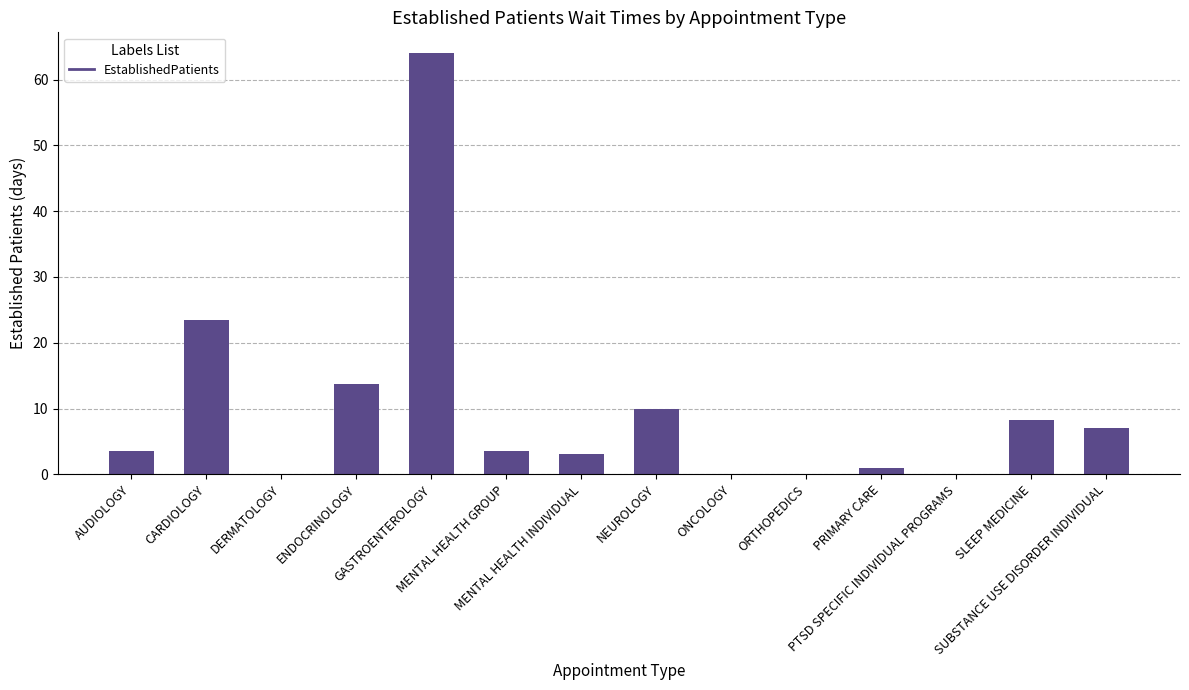

What is the maximum value shown in the chart?

64.0